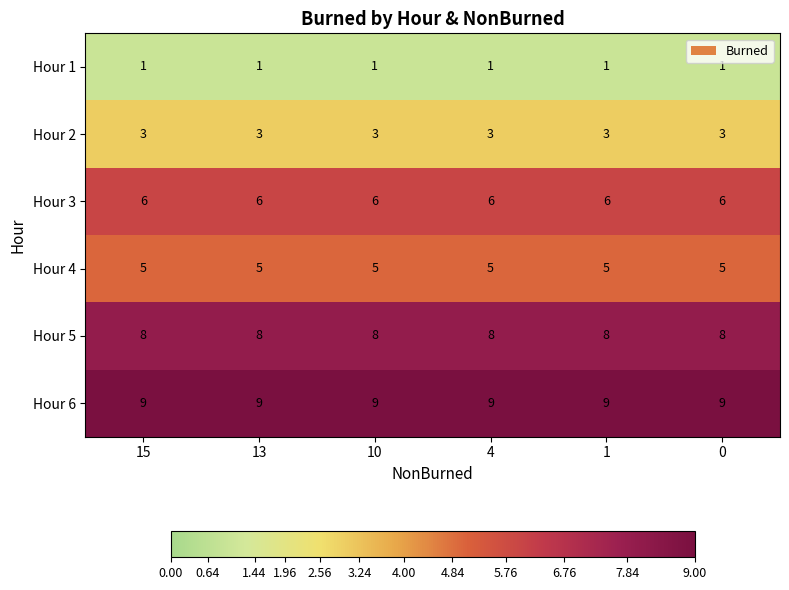

The Hour 5 series shows 8 at 15. True or false?

True